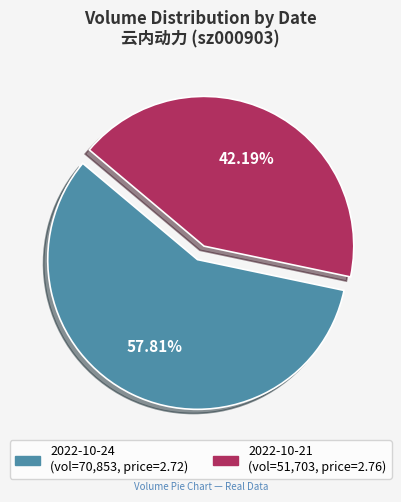

Combined, what portion of the pie is 2022-10-21 and 2022-10-24?

100.0%